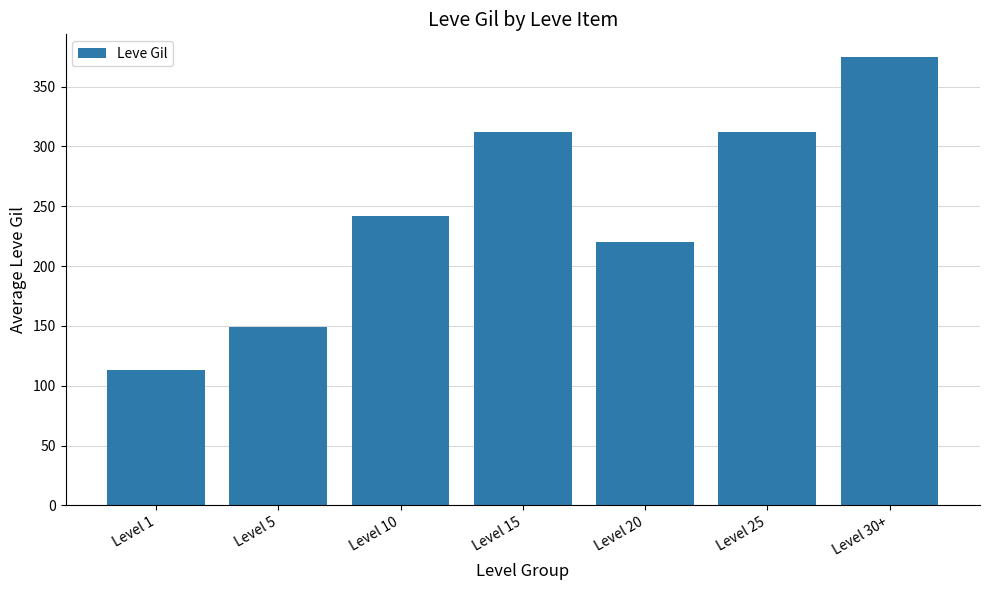

Which label corresponds to the largest value in the chart?

Level 30+